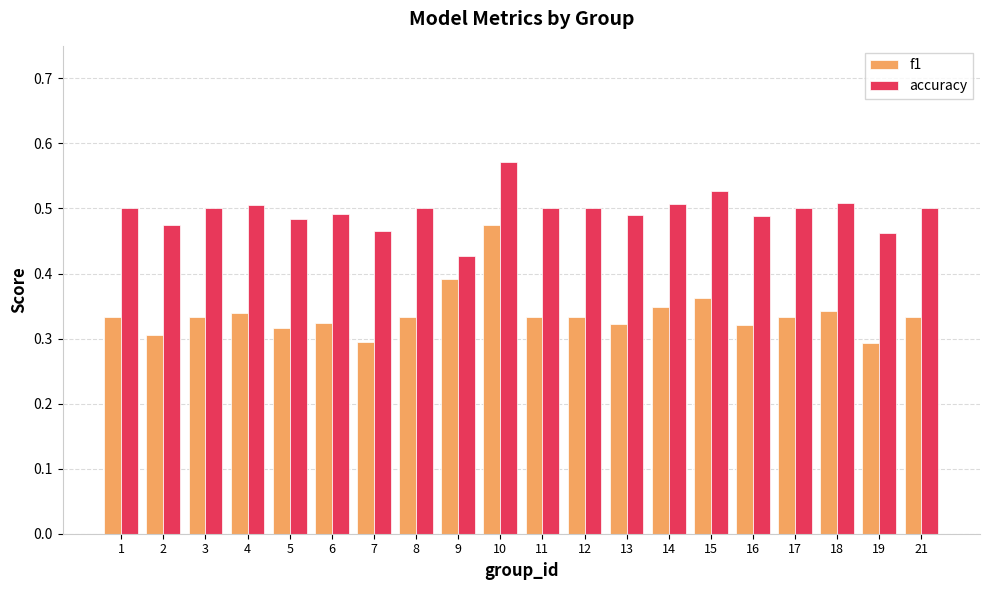

List the series in order of their overall mean, lowest first.

f1, accuracy